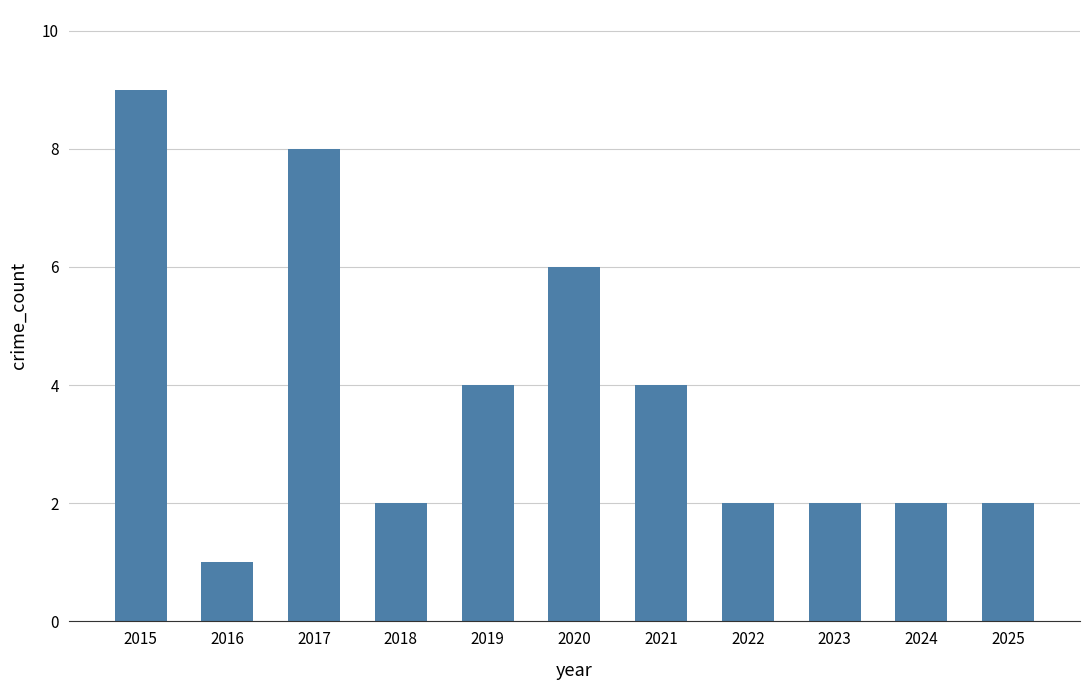

Count the values in the range 2 to 6.

8